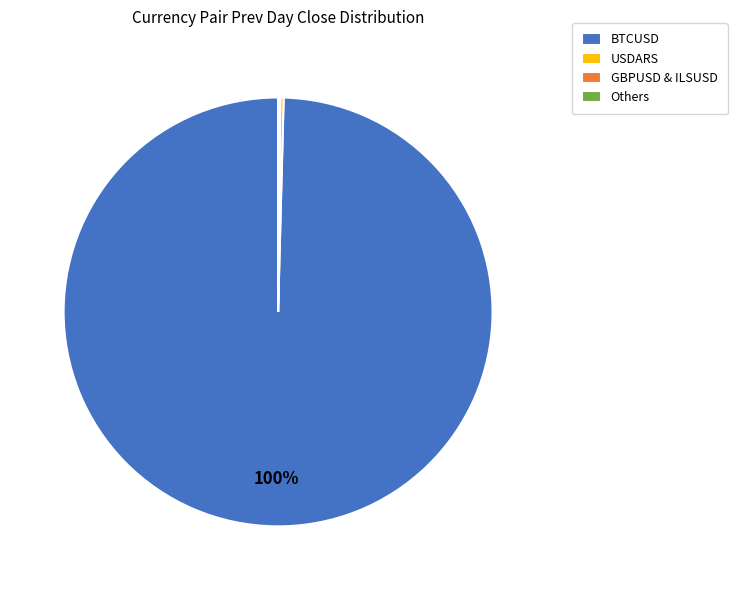

To the nearest percent, what is the difference between the largest and smallest slice percentages?

100%